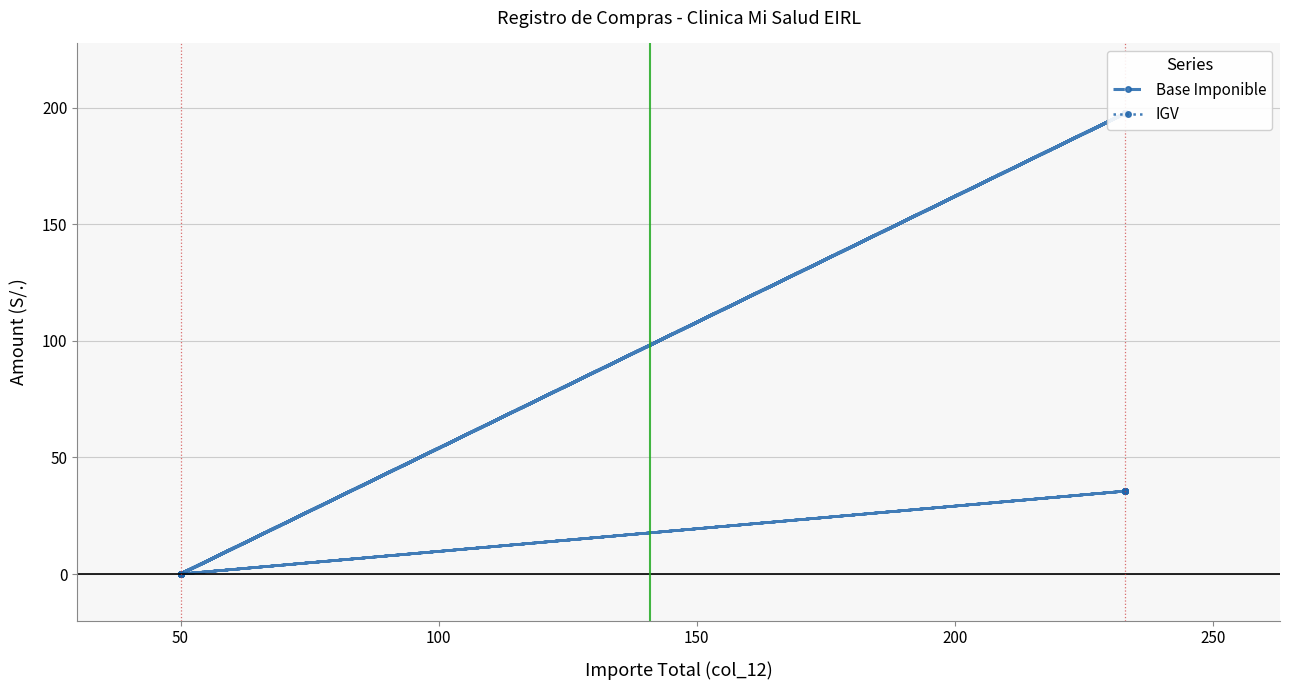

How many categories are shown in the chart?

14